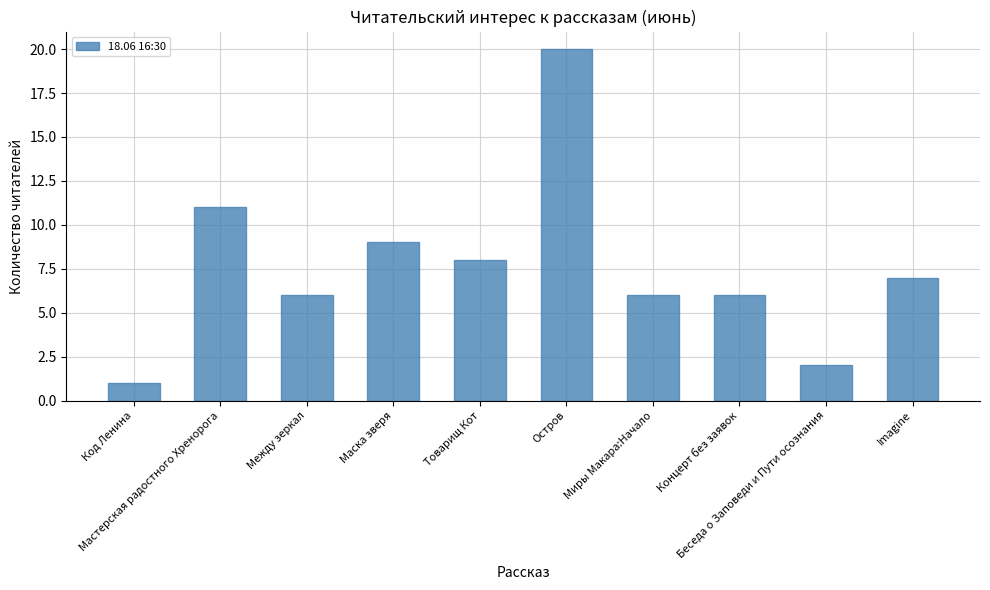

What is the greatest value displayed?

20